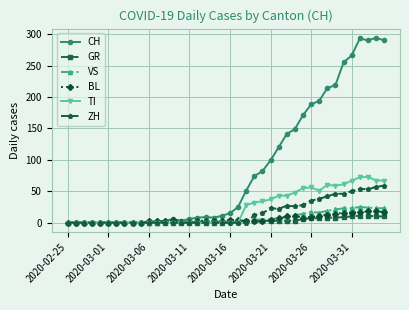

Which series has the largest range (max minus min)?

CH